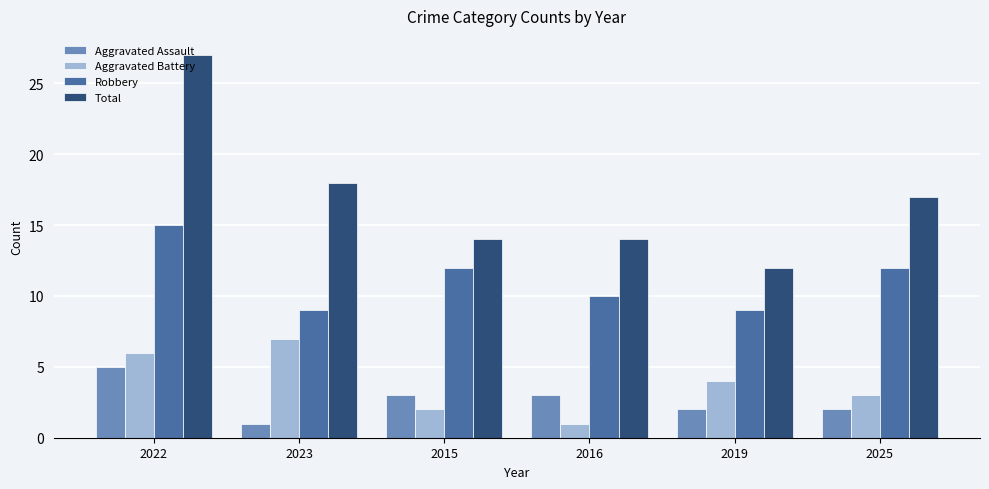

Which series has the widest spread of values?

Total